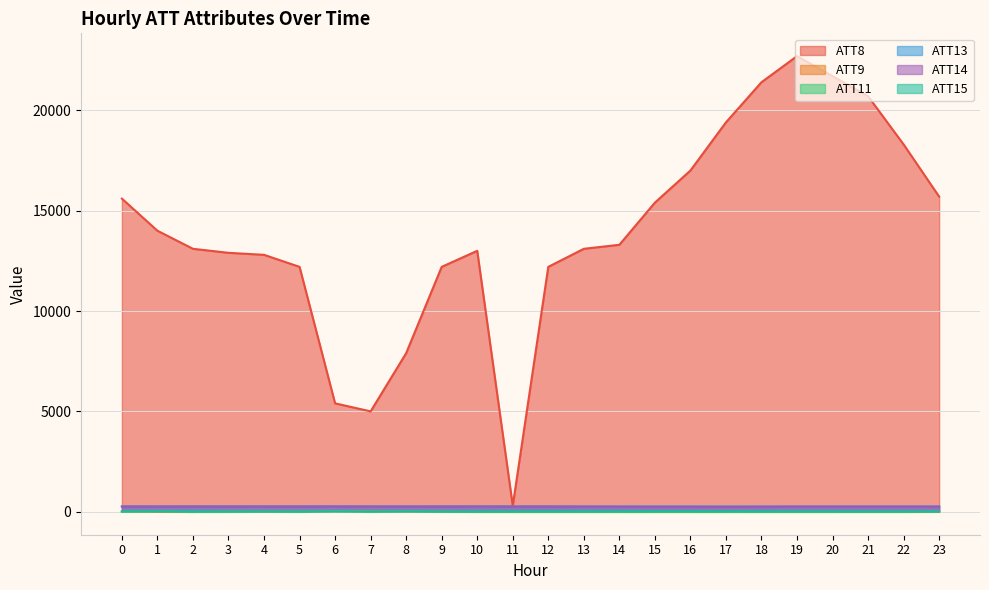

How many lines are shown in the chart?

6